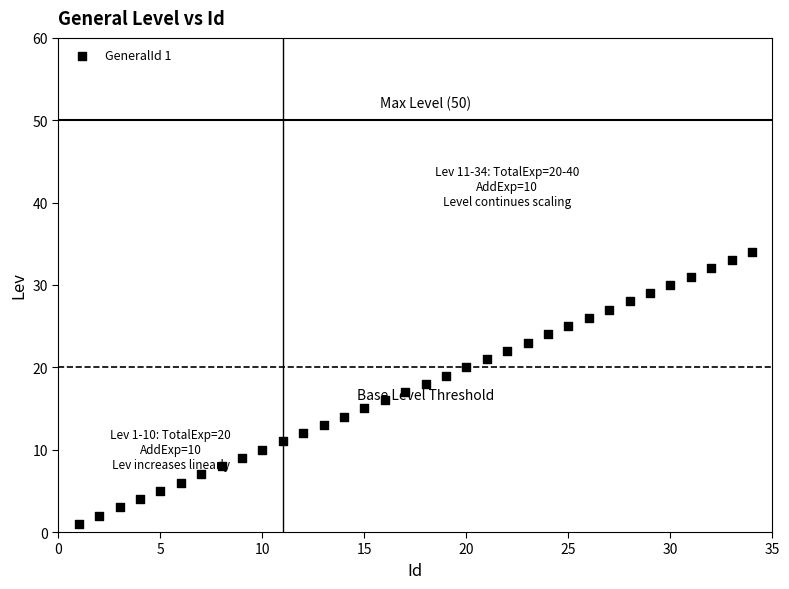

What is the range of X values (max minus min)?

33